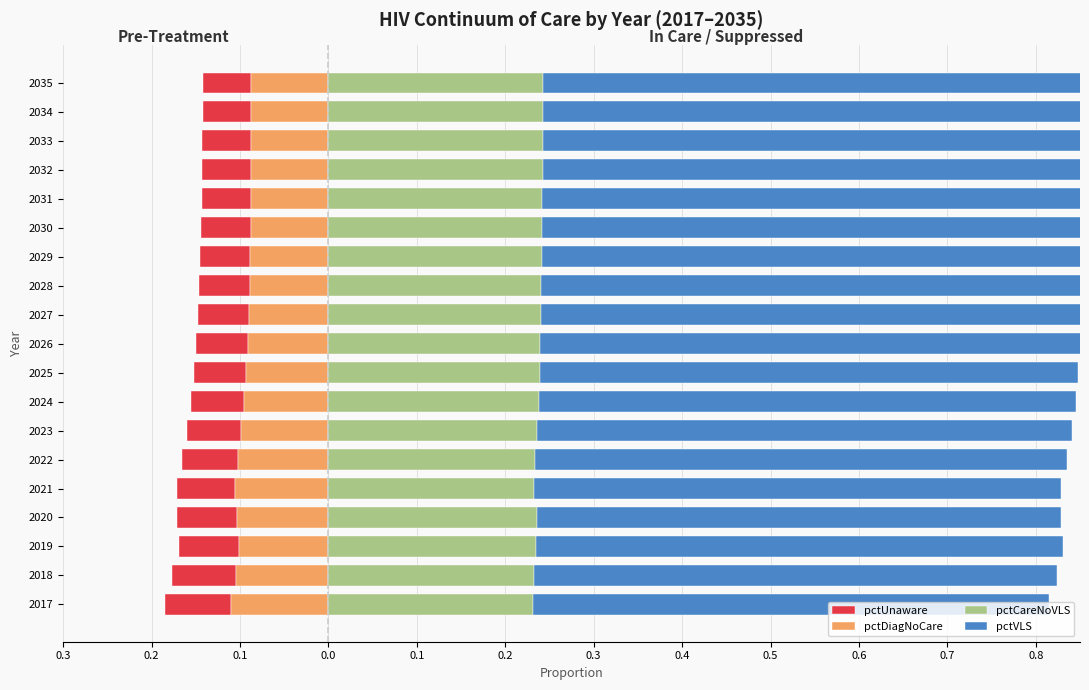

What is the spread (max minus min) of values at 2027?

0.7